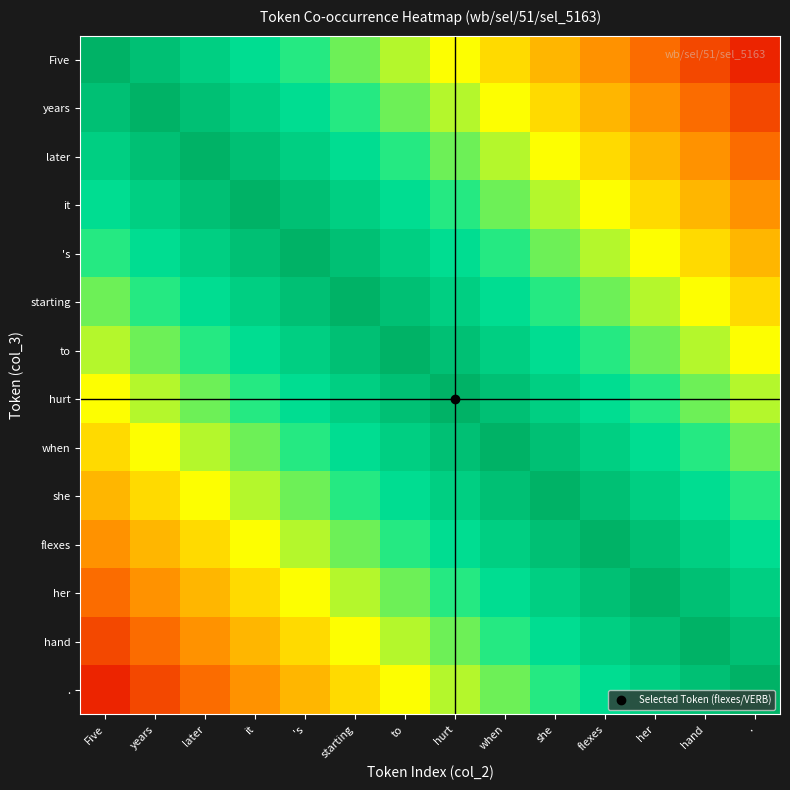

List the series in order of their peak value, lowest first.

Five, years, later, it, 's, starting, to, hurt, when, she, flexes, her, hand, .